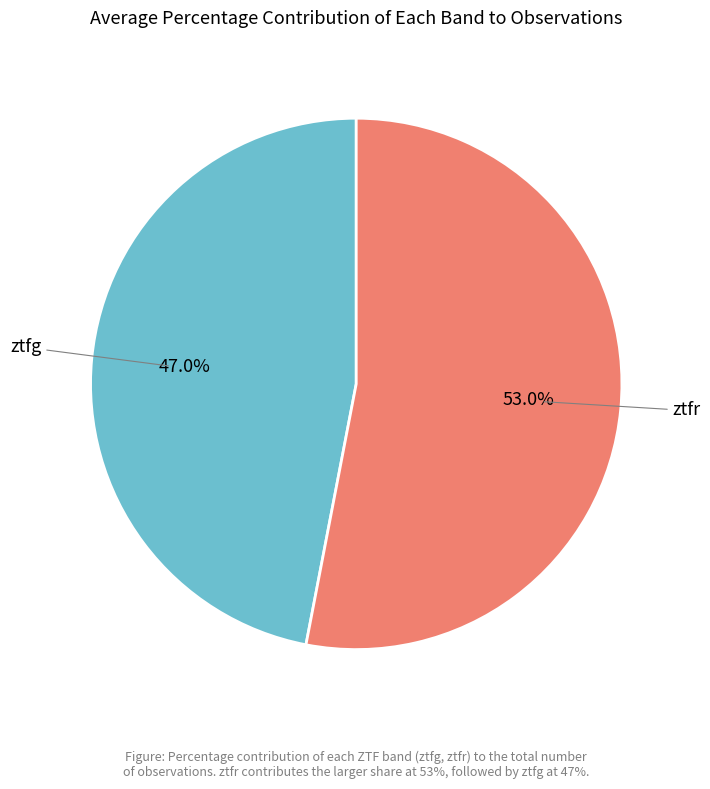

Is there any slice that represents more than half of the pie?

Yes